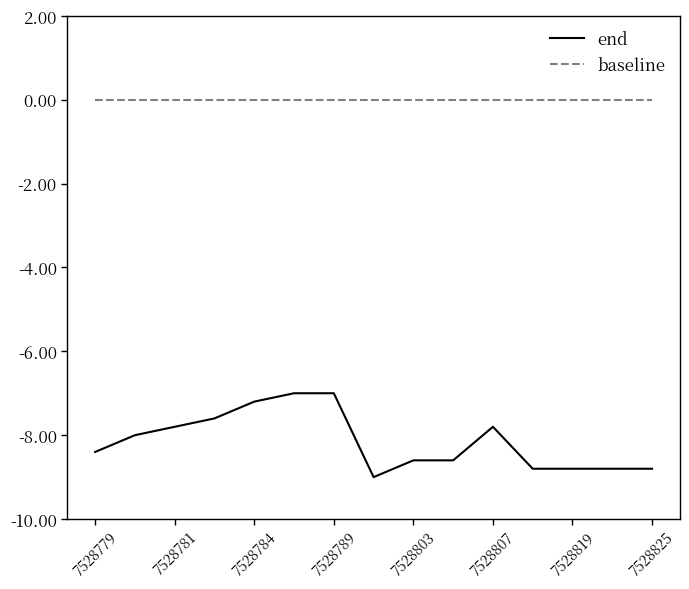

What is the highest value of the end series?

-7.0